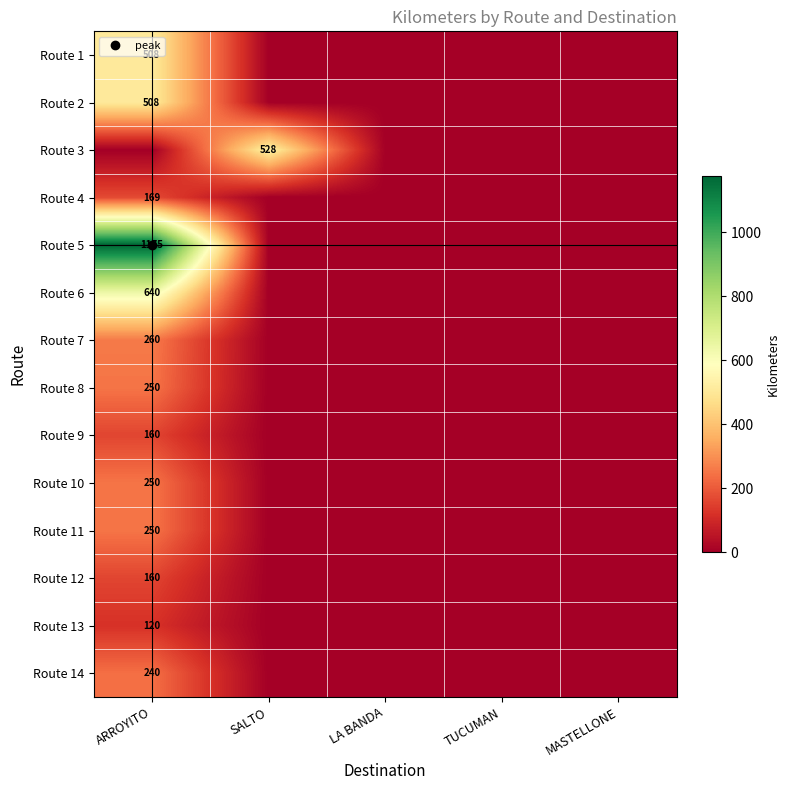

What is the maximum value shown in the chart?

1175